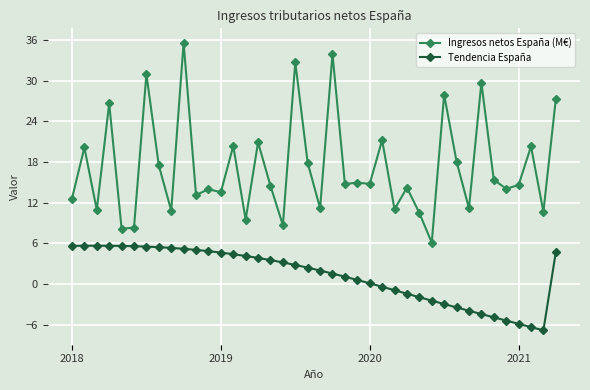

True or false: Tendencia España and Ingresos netos España (M€) intersect in this chart.

False